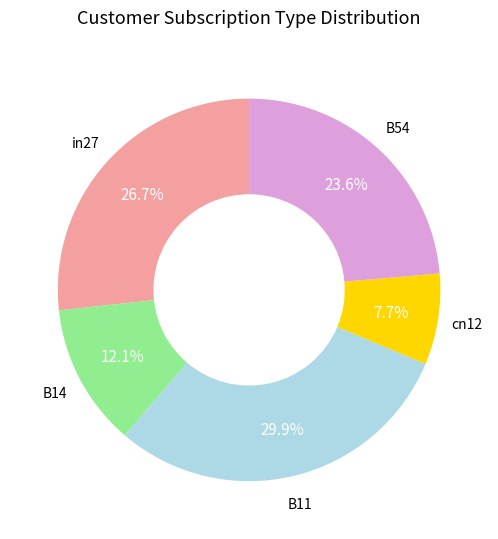

To the nearest percent, what percentage of the pie is B11?

30%